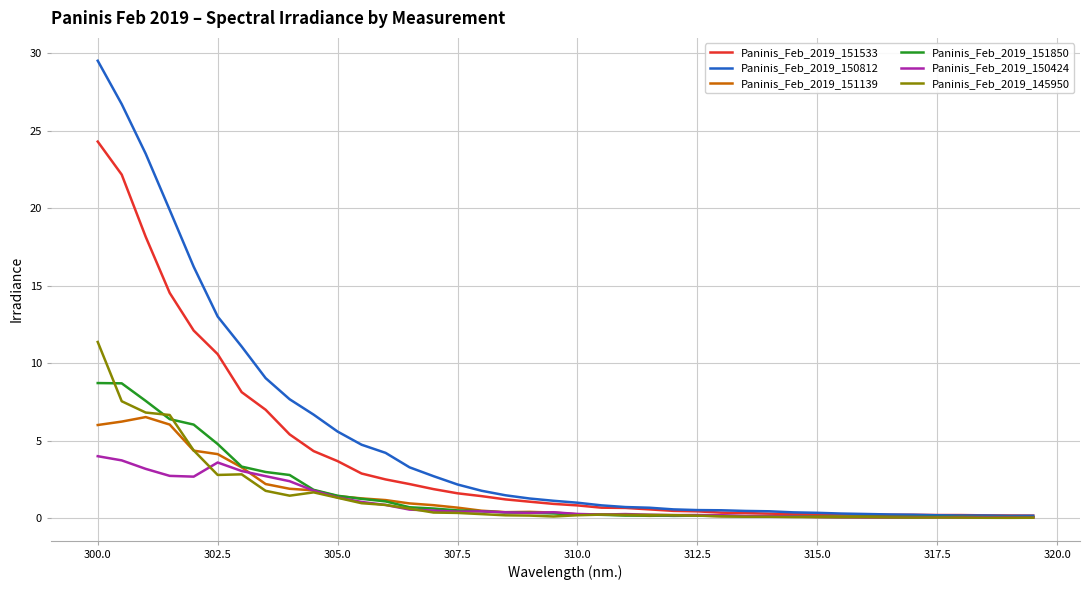

Which series has the widest spread of values?

Paninis_Feb_2019_150812